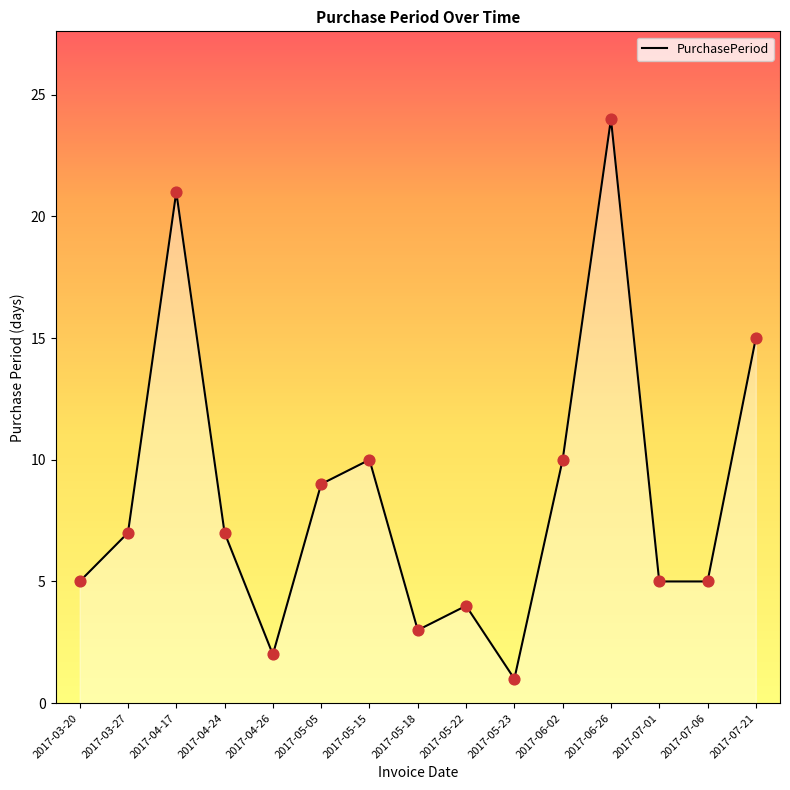

Which has a higher value, 2017-04-24 or 2017-06-26?

2017-06-26